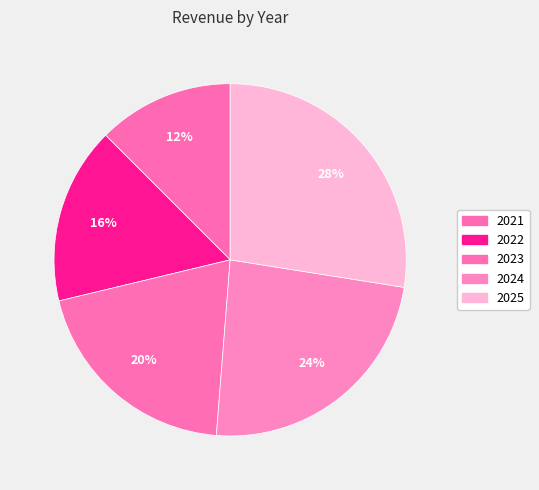

Which has a higher value, 2023 or 2021?

2023